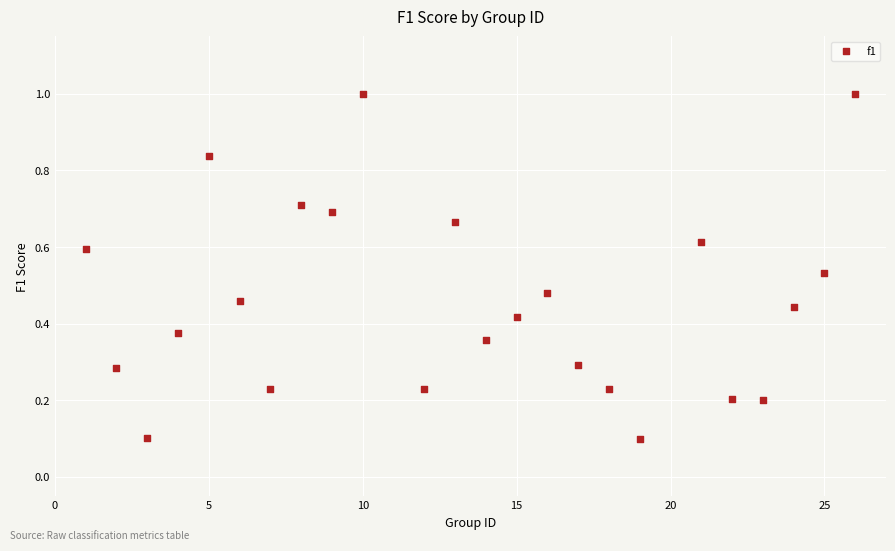

What is the range of X values (max minus min)?

25.0